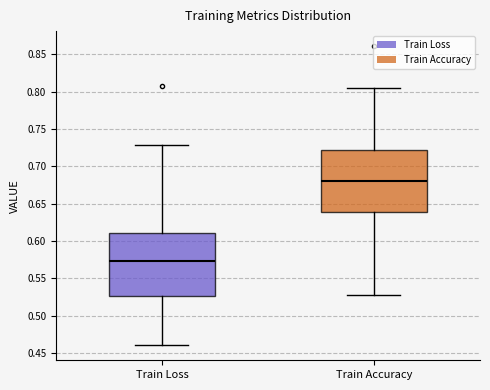

Reading left to right, read every box against the y-axis: the position of its median line, the range the box covers, and the ends of its whiskers. The values are not printed on the chart, so give them approximately, as read against the axis.

Train Loss: median 0.575, box 0.525 to 0.610, whiskers 0.460 to 0.730
Train Accuracy: median 0.680, box 0.640 to 0.720, whiskers 0.530 to 0.805